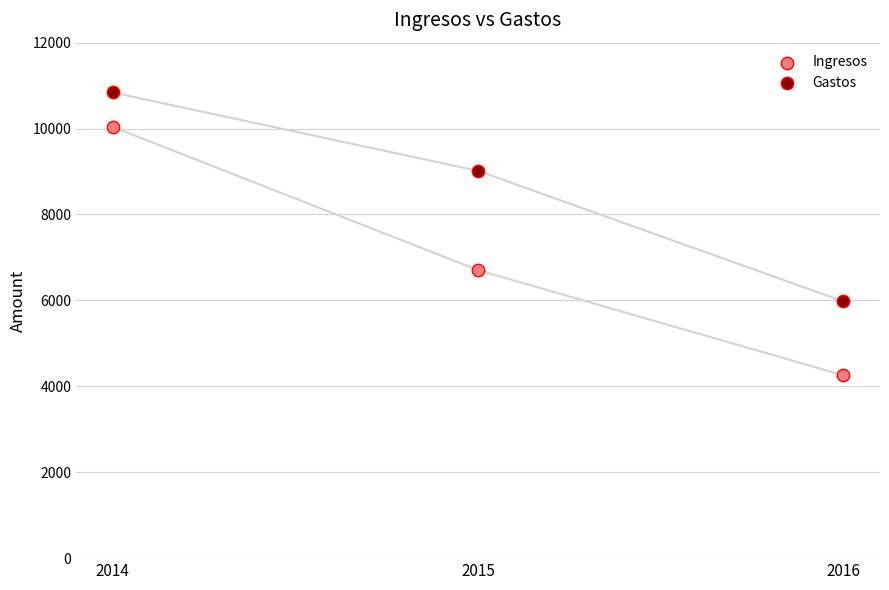

Across all data points, what is the range of Y values (max minus min)?

6584.8